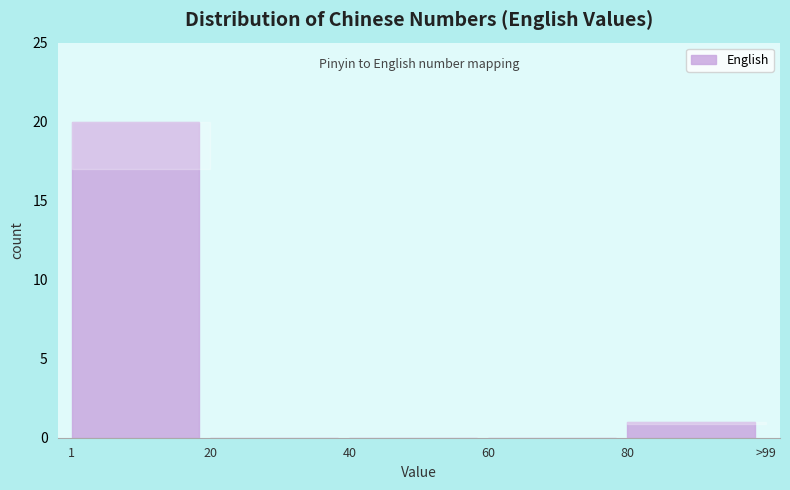

Reading left to right, what are all the values shown in this chart?

1=20	20=0	40=0	60=0	80=1